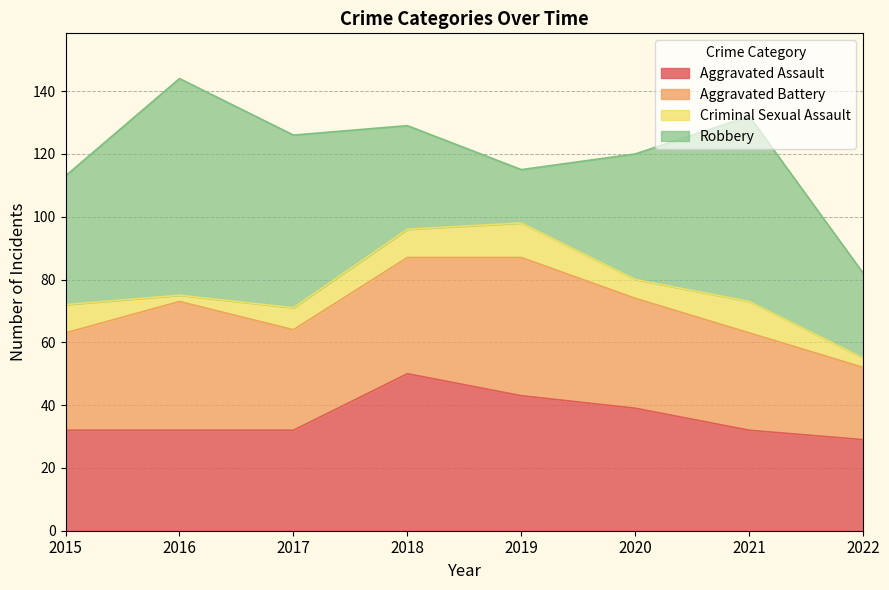

Which series has the widest spread of values?

Robbery